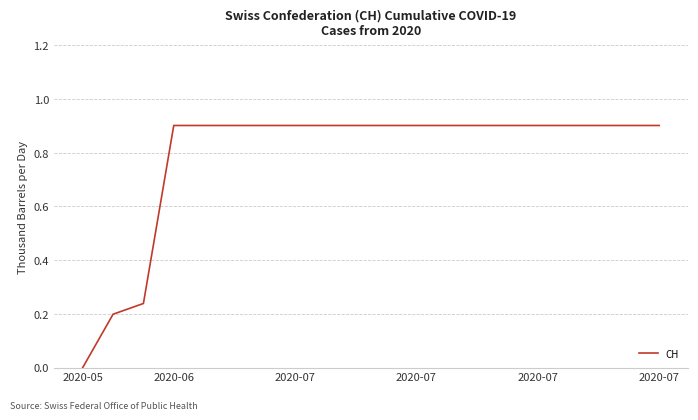

Is this an area chart (filled region under the line)?

No